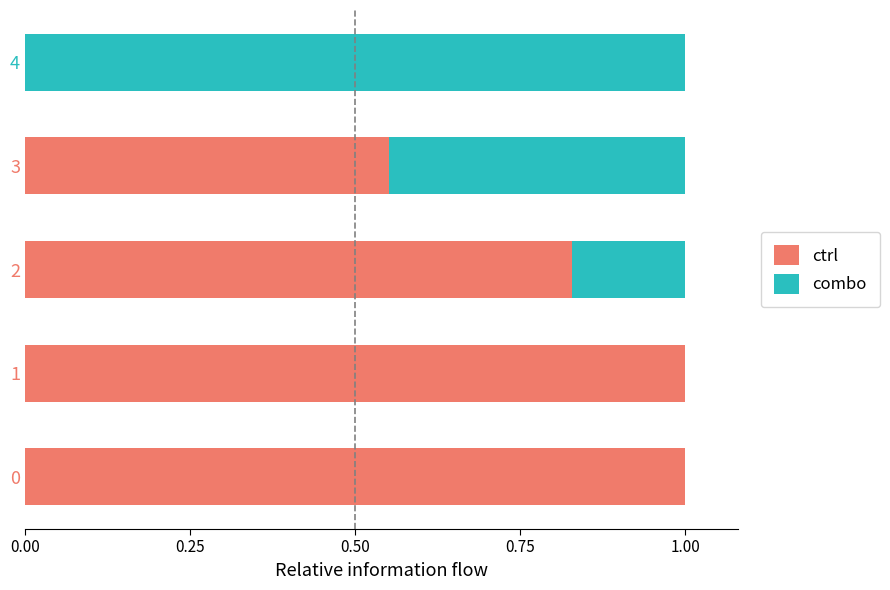

True or false: ctrl has a value of 0.5 at 2.

False